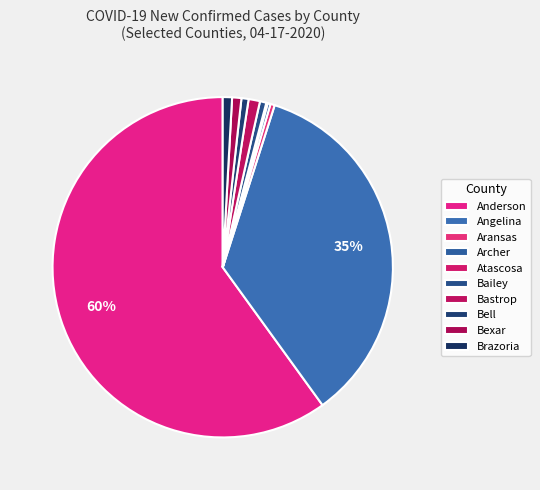

Count the number of slices in the pie.

10